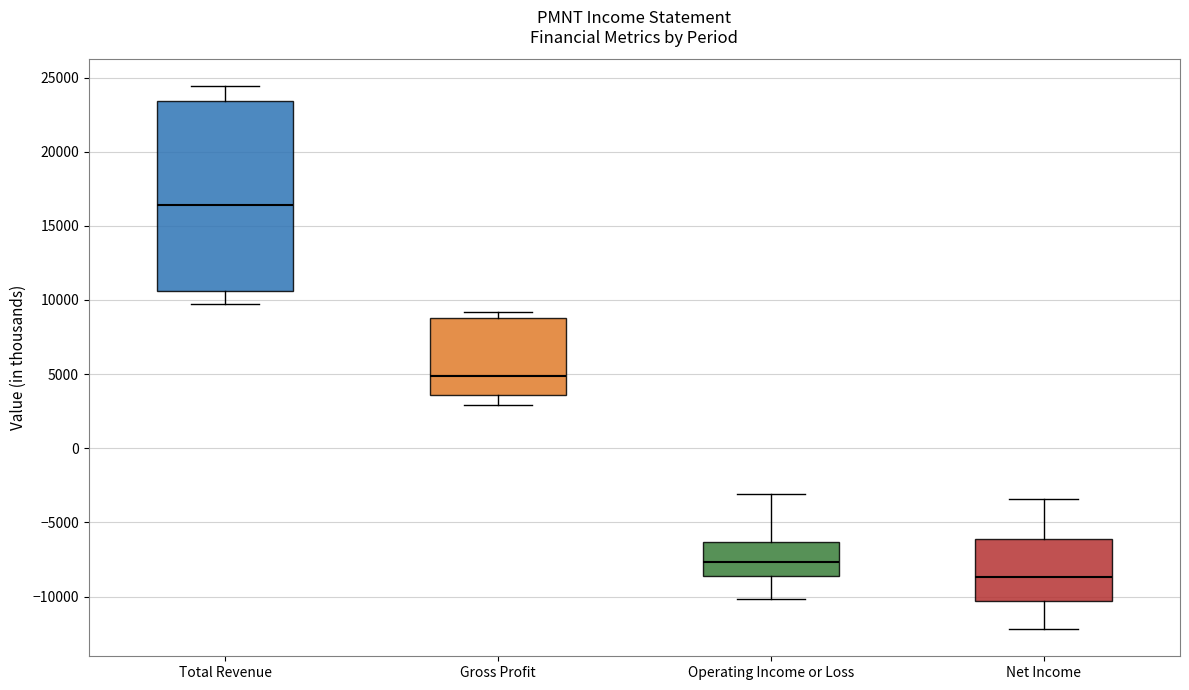

Which box has the highest median line?

Total Revenue